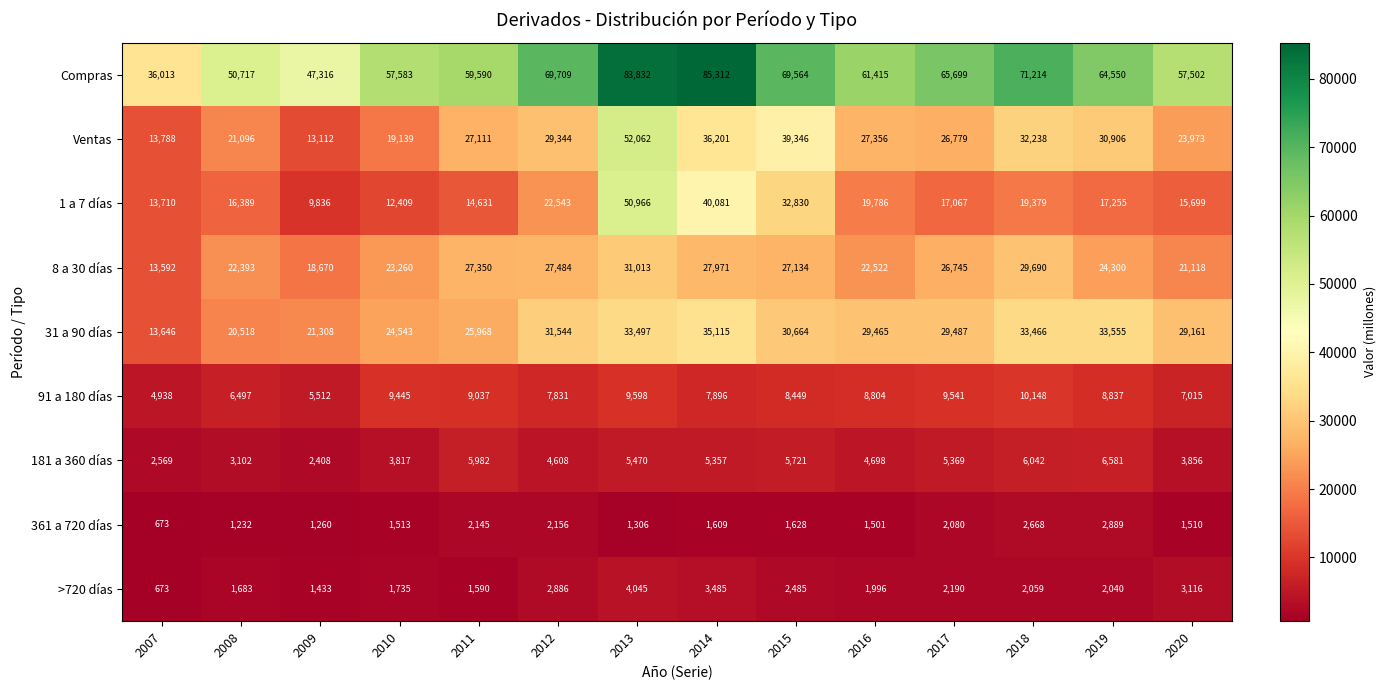

What is the sum of all 8 a 30 días values?

343242